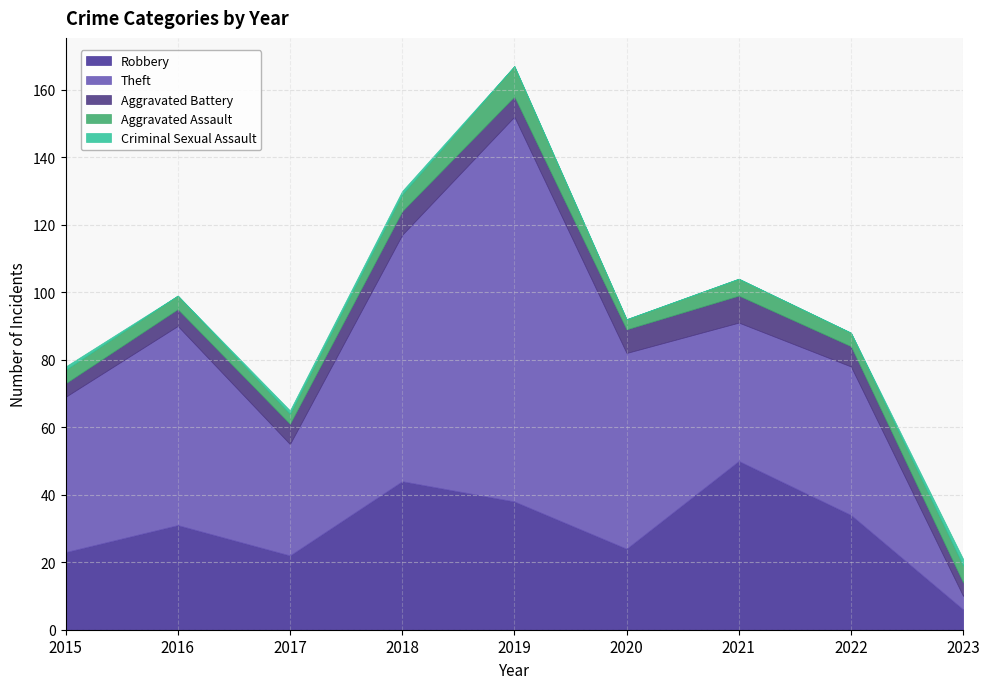

Reading left to right, what are all the values shown in this chart?

Robbery: 2015=23	2016=31	2017=22	2018=44	2019=38	2020=24	2021=50	2022=34	2023=6
Theft: 2015=46	2016=59	2017=33	2018=73	2019=114	2020=58	2021=41	2022=44	2023=4
Aggravated Battery: 2015=4	2016=5	2017=6	2018=7	2019=6	2020=7	2021=8	2022=6	2023=4
Aggravated Assault: 2015=4	2016=4	2017=3	2018=5	2019=9	2020=3	2021=5	2022=4	2023=5
Criminal Sexual Assault: 2015=1	2016=0	2017=1	2018=1	2019=0	2020=0	2021=0	2022=0	2023=2